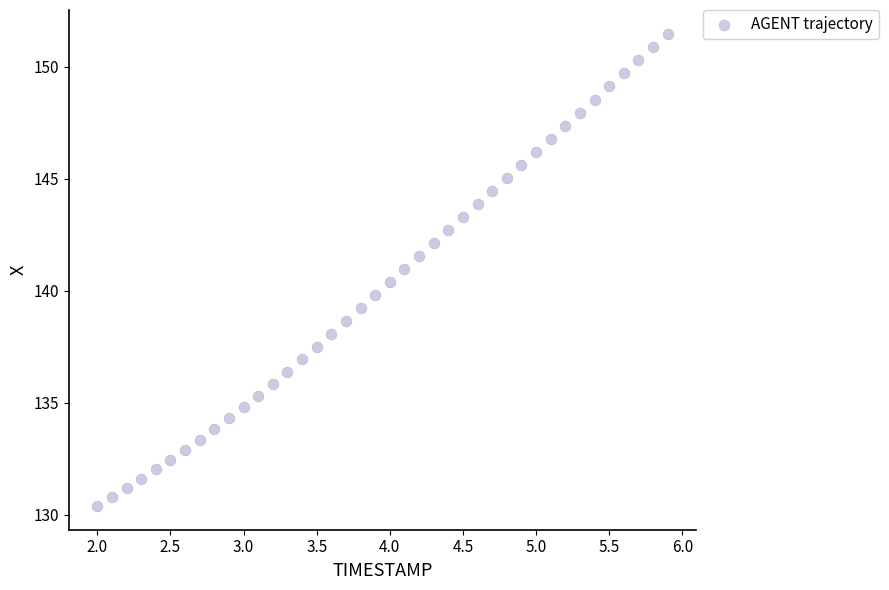

What is the range of X values (max minus min)?

3.9